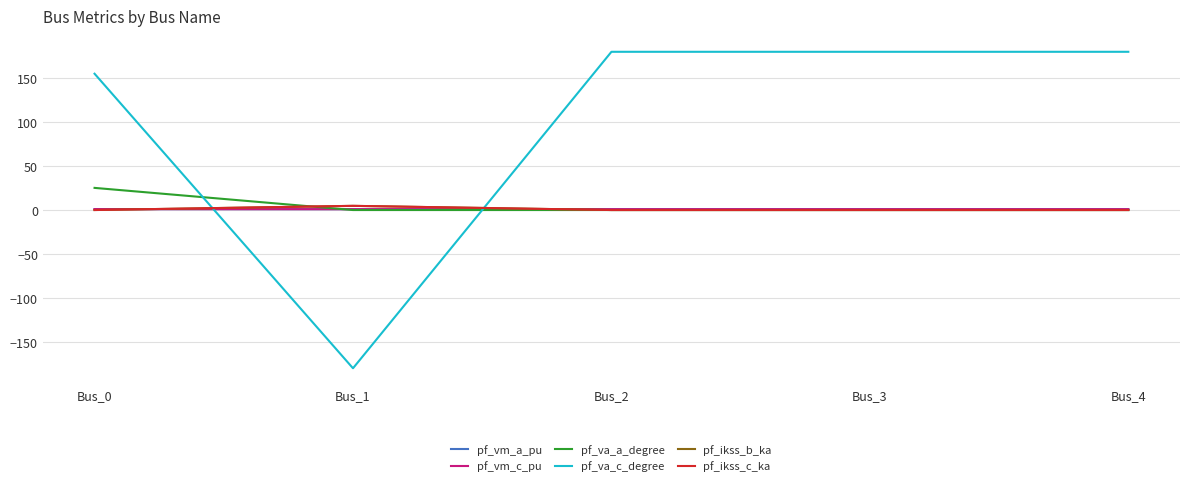

Is this an area chart (filled region under the line)?

No